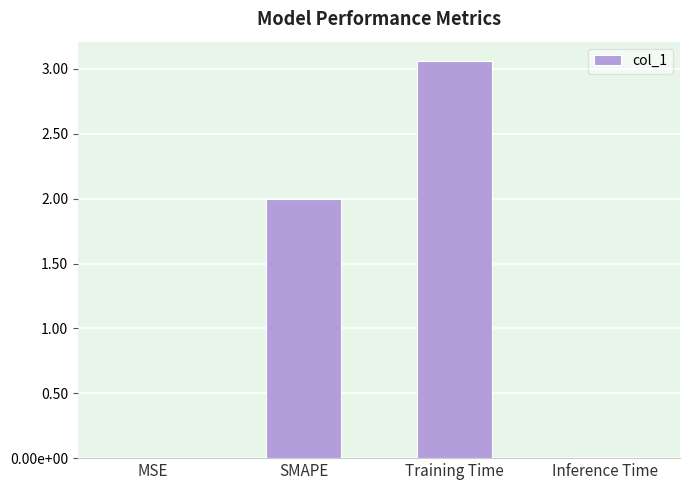

What is the sum of the values at MSE and SMAPE?

2.0